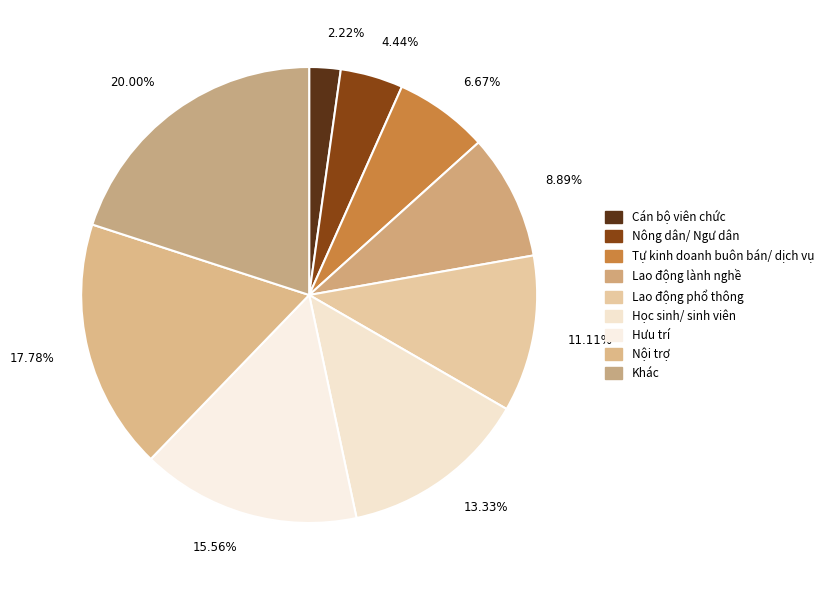

The Lao động phổ thông slice represents 11% of the pie. True or false?

True